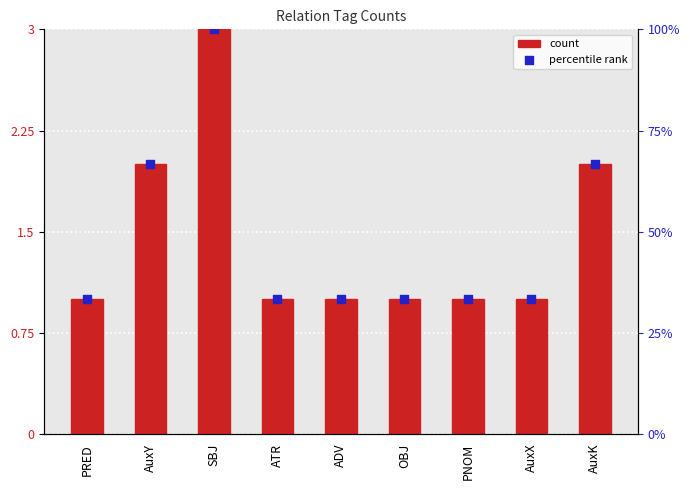

Which series has the largest total across all categories?

percentile rank